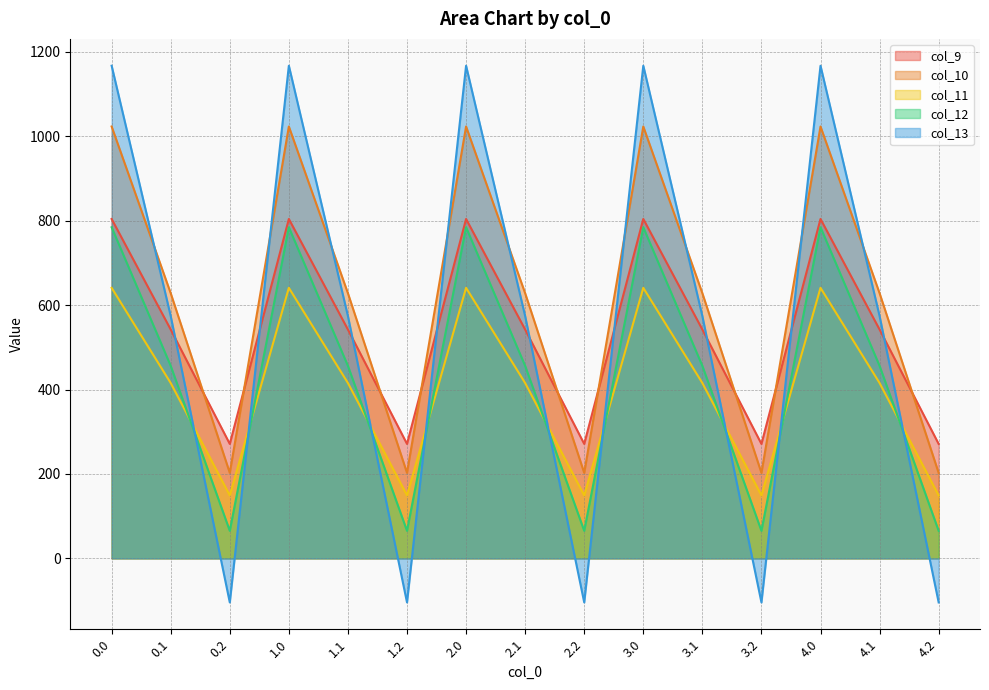

Rank the series by their maximum value, from lowest to highest.

col_11, col_12, col_9, col_10, col_13